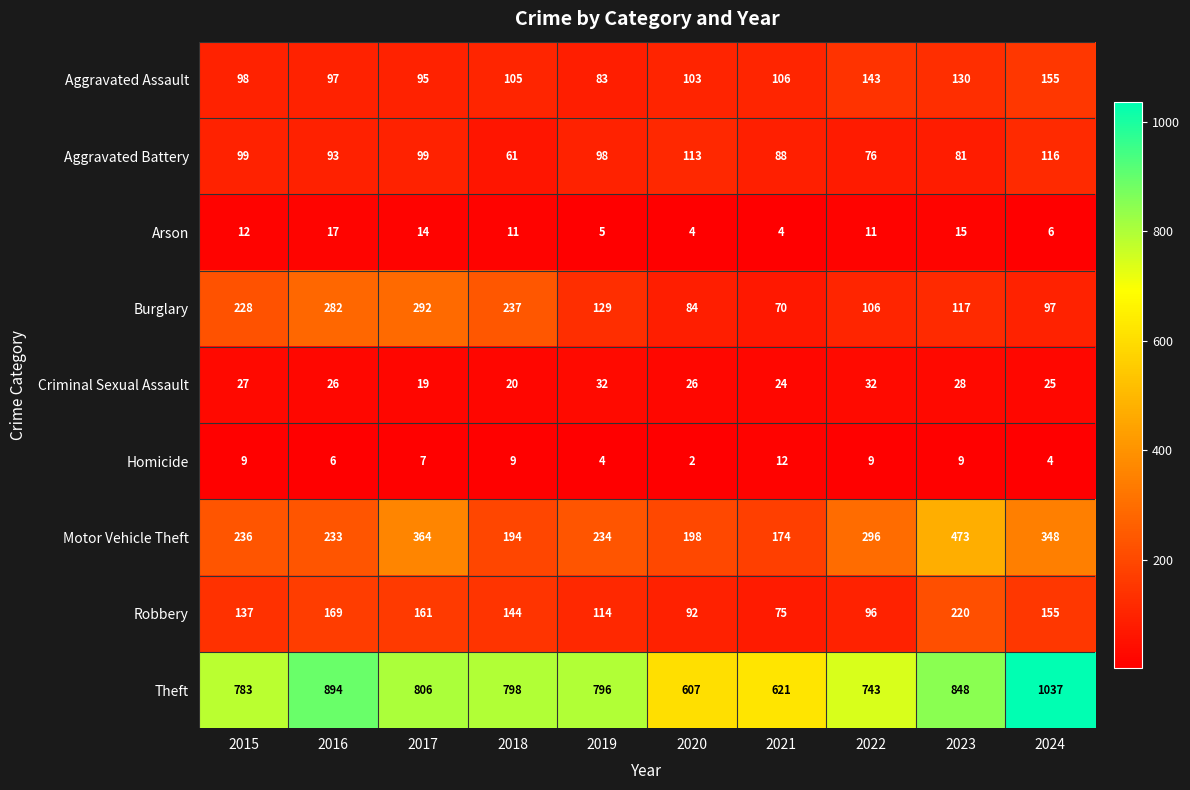

What is the highest value of the Aggravated Battery series?

116